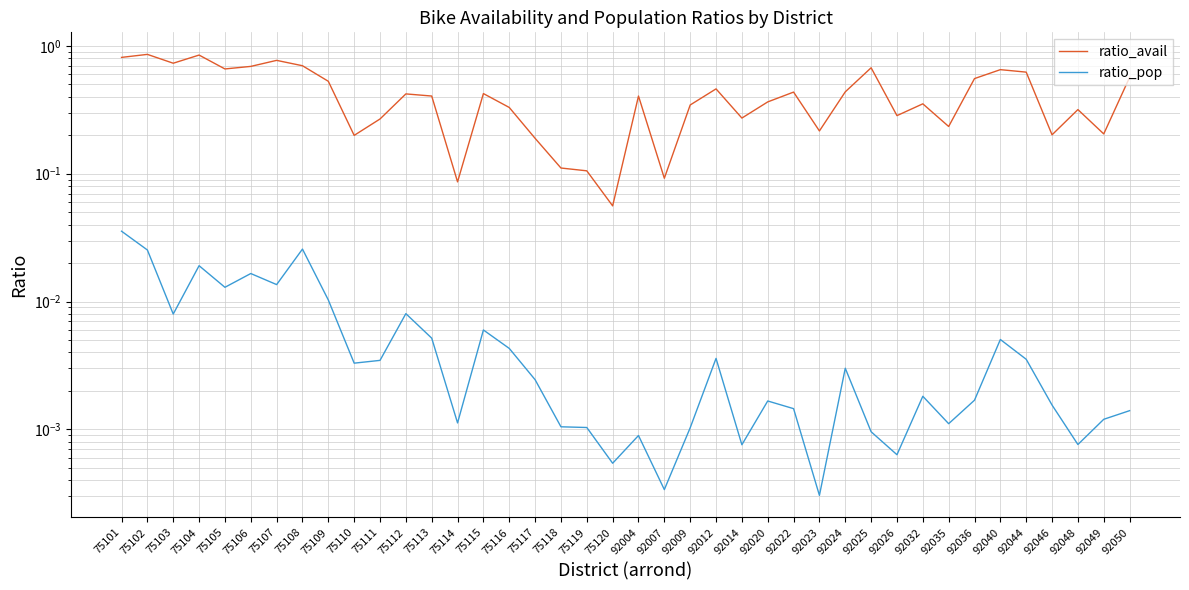

List the labels in order of ratio_pop value, largest first.

75101, 75108, 75102, 75104, 75106, 75107, 75105, 75109, 75112, 75103, 75115, 75113, 92040, 75116, 92012, 92044, 75111, 75110, 92024, 75117, 92032, 92036, 92020, 92046, 92022, 92050, 92049, 75114, 92035, 75118, 75119, 92009, 92025, 92004, 92048, 92014, 92026, 75120, 92007, 92023